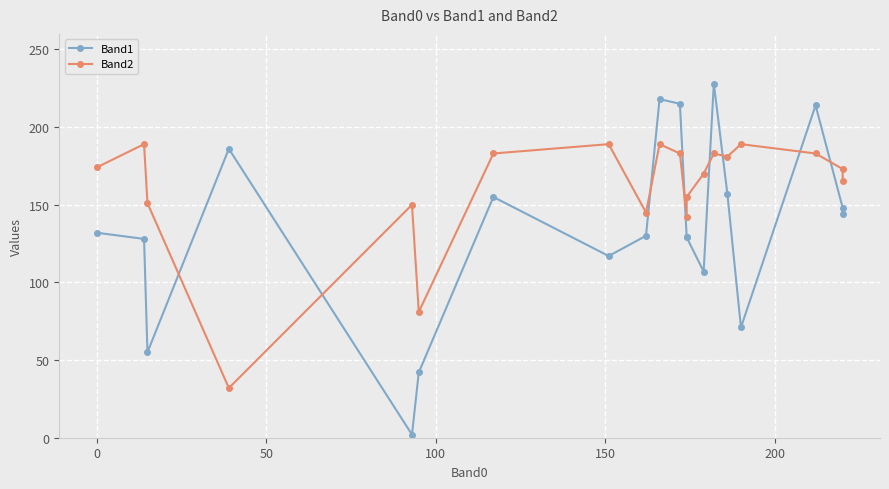

Which series has the widest spread of values?

Band1